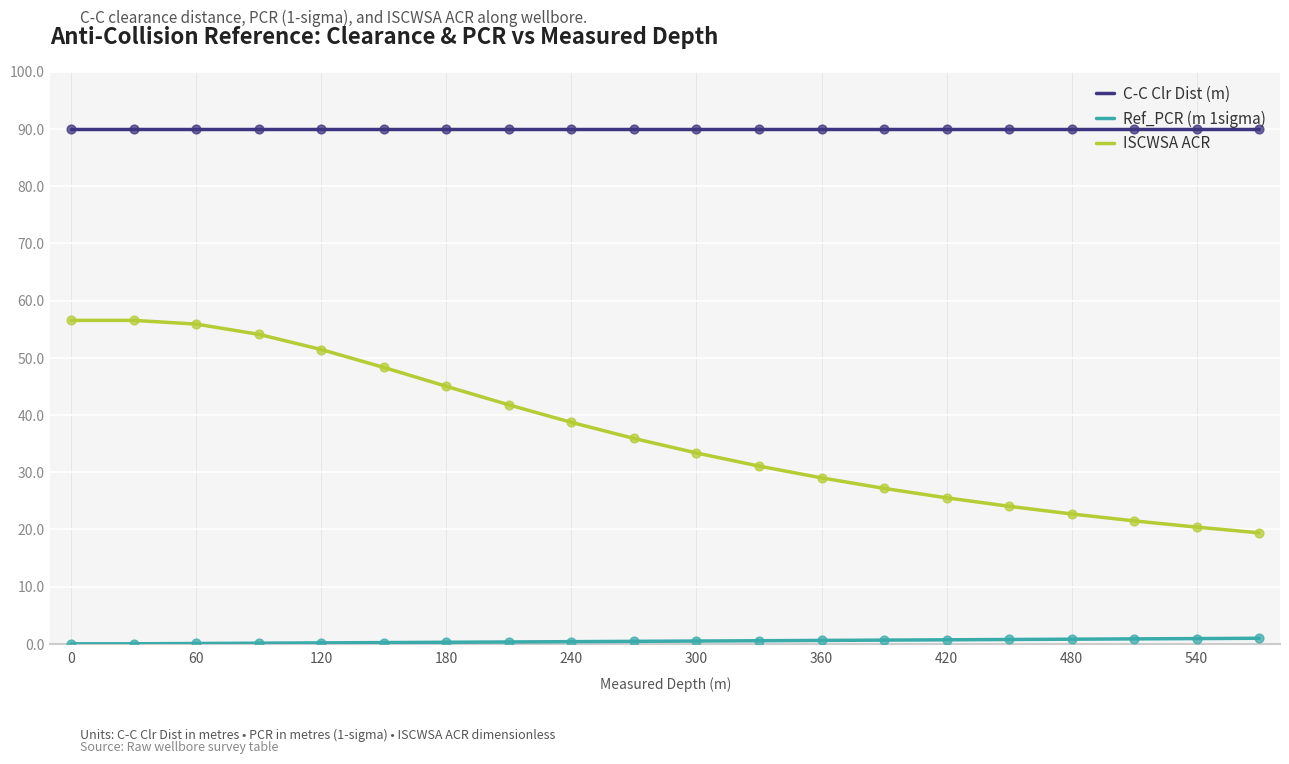

Which series has the largest range (max minus min)?

ISCWSA ACR